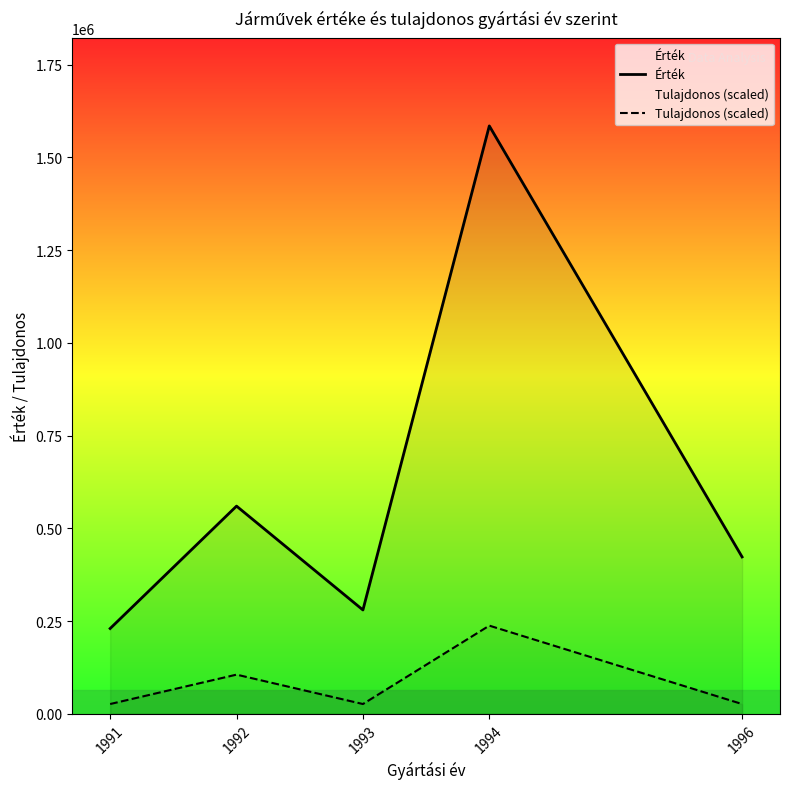

What is the difference between the second highest and second lowest values in the Érték series?

280000.0